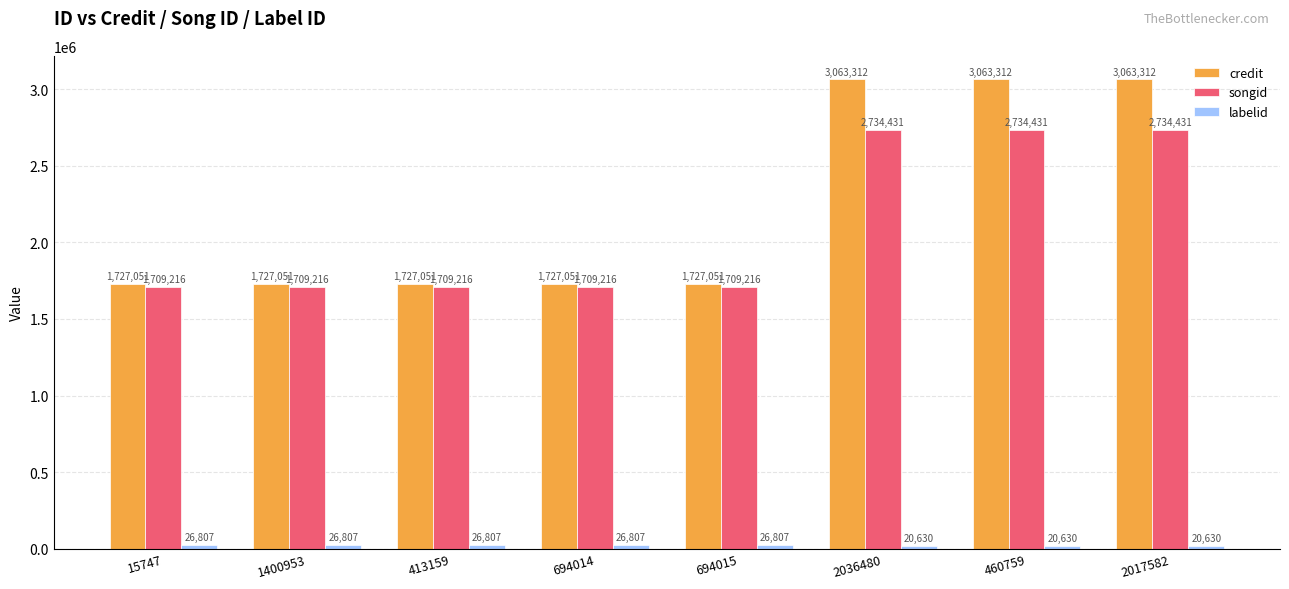

What is the average value of the credit series?

2228149